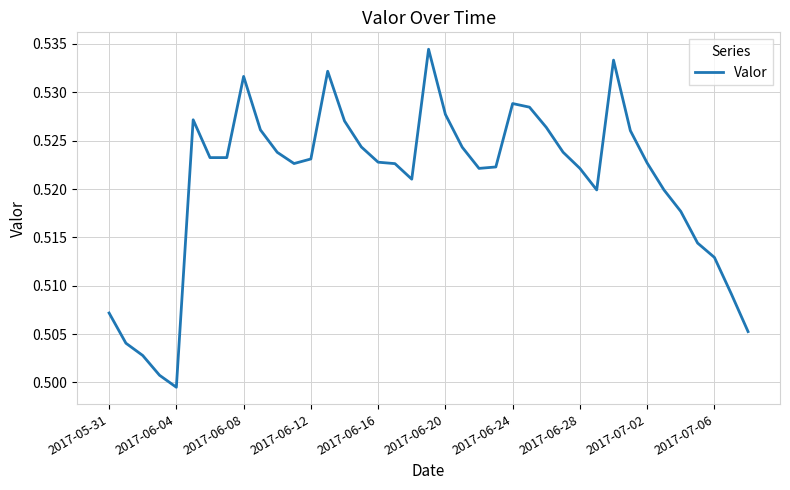

Reading right to left, extract all data points from this chart.

0.5	0.5	0.5	0.5	0.5	0.5	0.5	0.5	0.5	0.5	0.5	0.5	0.5	0.5	0.5	0.5	0.5	0.5	0.5	0.5	0.5	0.5	0.5	0.5	0.5	0.5	0.5	0.5	0.5	0.5	0.5	0.5	0.5	0.5	0.5	0.5	0.5	0.5	0.5